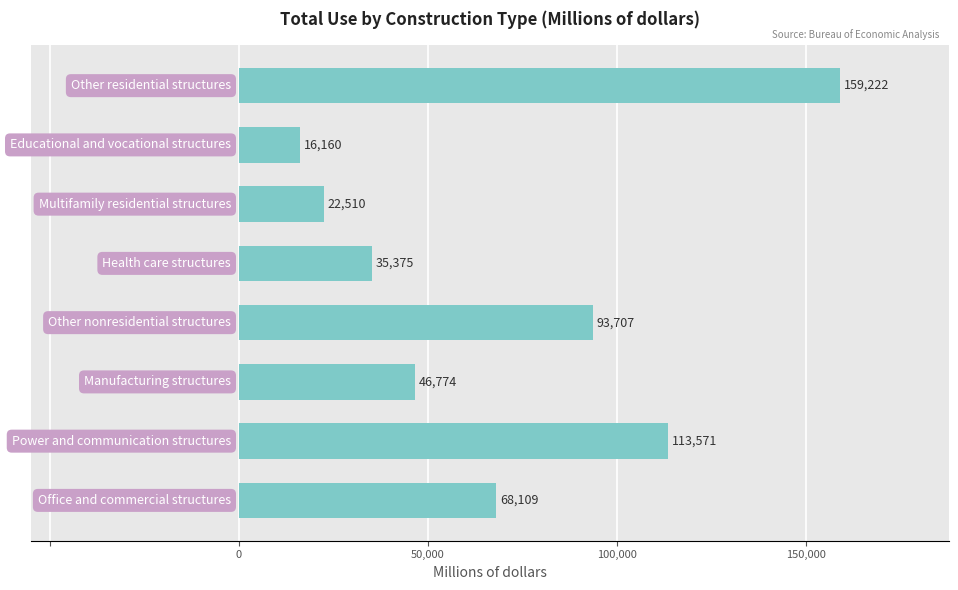

What is the sum of all values?

555428